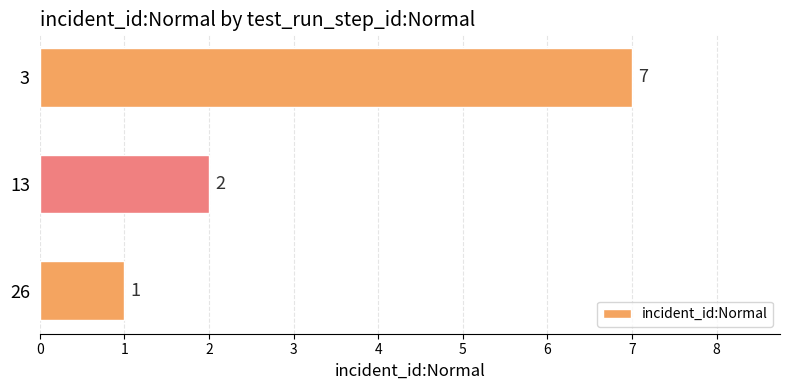

What is the average value?

3